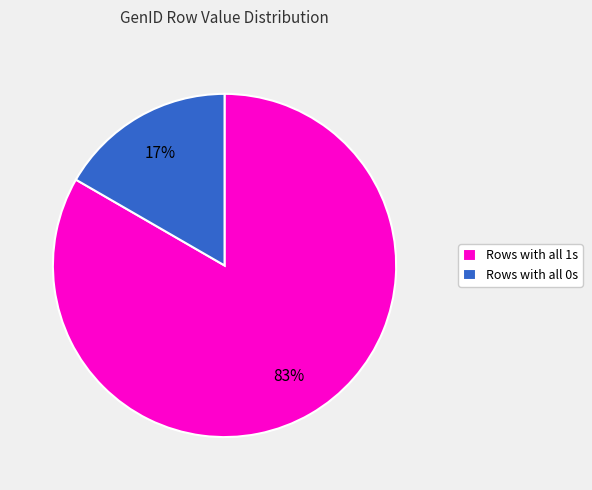

Count the number of slices in the pie.

2